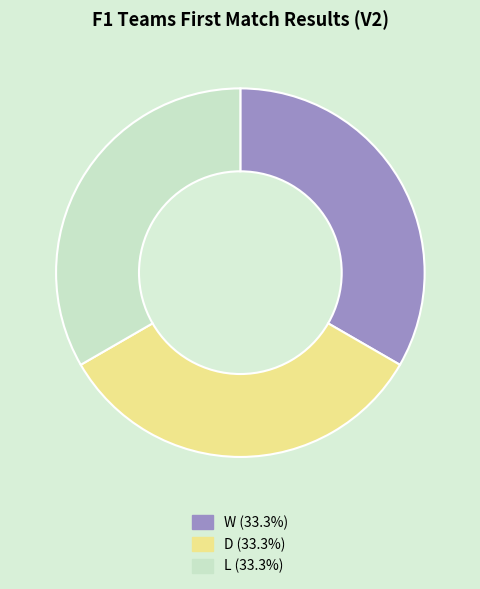

Is there a majority slice in this chart?

No